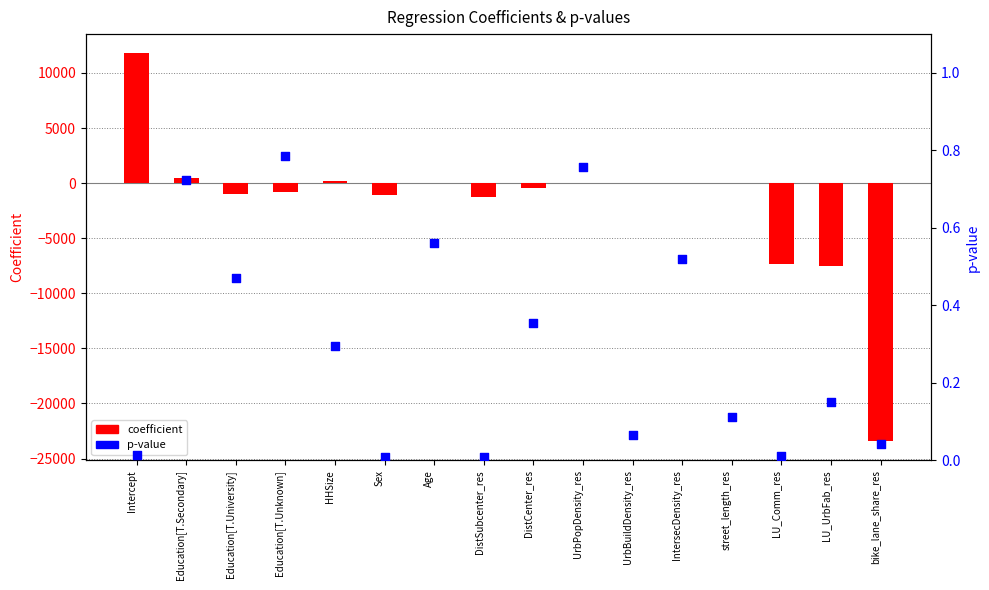

Is the value of p-value at HHSize greater than the value of coefficient at street_length_res?

No